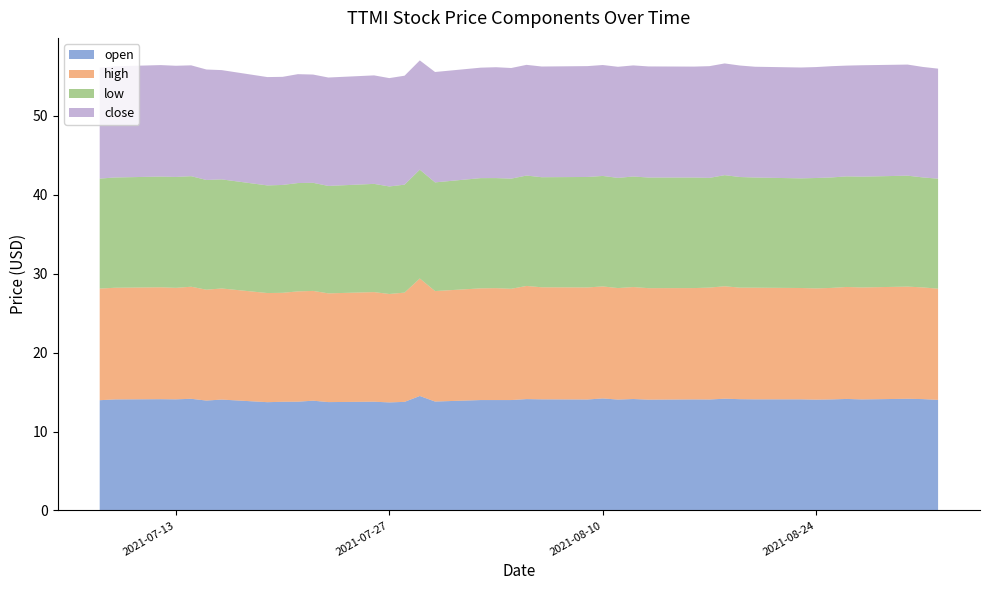

Reading right to left, list all the values displayed in this chart.

open: 14.0	14.1	14.2	14.1	14.1	14.1	14.0	14.1	14.1	14.1	14.2	14.1	14.1	14.0	14.1	14.1	14.2	14.1	14.1	14.1	14.0	14.0	14.0	13.8	14.5	13.8	13.7	13.8	13.7	13.9	13.8	13.8	13.7	14.1	13.9	14.2	14.1	14.1	14.1	14.0
high: 14.1	14.2	14.2	14.2	14.2	14.1	14.1	14.1	14.2	14.1	14.2	14.2	14.1	14.1	14.2	14.1	14.2	14.2	14.2	14.3	14.1	14.2	14.2	14.0	14.9	13.8	13.7	13.9	13.8	13.9	14.0	13.8	13.8	14.1	14.1	14.2	14.1	14.2	14.2	14.1
low: 13.9	13.9	14.1	14.0	14.0	14.0	14.0	13.9	14.0	14.0	14.1	13.9	14.0	14.0	14.0	14.0	14.0	14.0	13.9	14.0	14.0	13.9	14.0	13.8	13.8	13.7	13.6	13.7	13.6	13.7	13.7	13.7	13.6	13.8	13.9	14.0	14.1	14.0	14.0	13.9
close: 13.9	14.0	14.1	14.1	14.0	14.1	14.1	14.1	14.0	14.1	14.2	14.2	14.1	14.1	14.1	14.1	14.1	14.1	14.0	14.0	14.0	14.1	14.0	14.0	13.8	13.8	13.7	13.8	13.7	13.7	13.8	13.7	13.7	13.8	14.0	14.1	14.1	14.1	14.1	14.1